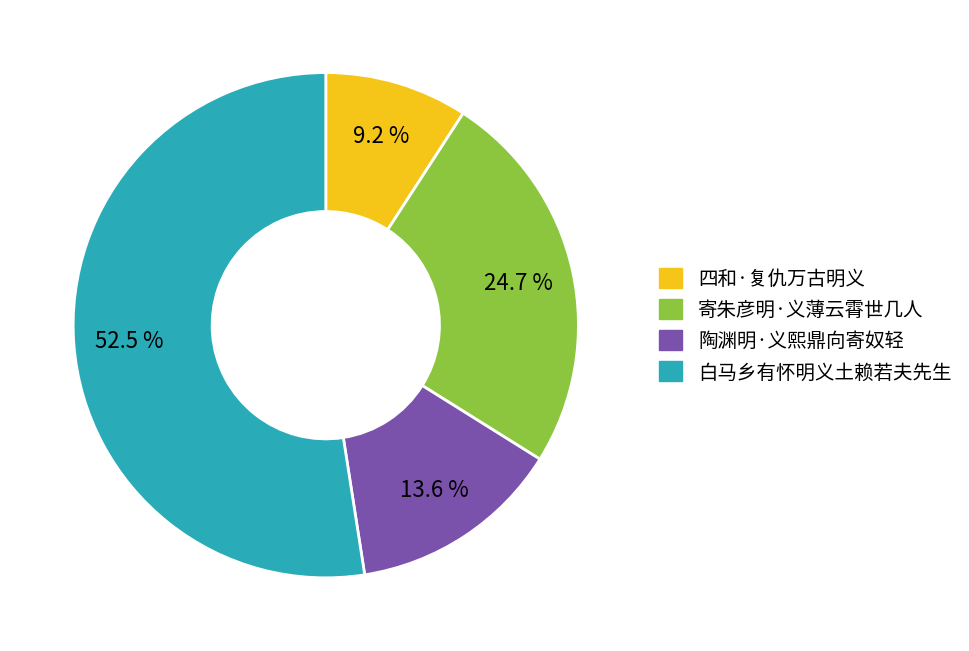

Which slice represents more than half of the pie?

白马乡有怀明义土赖若夫先生